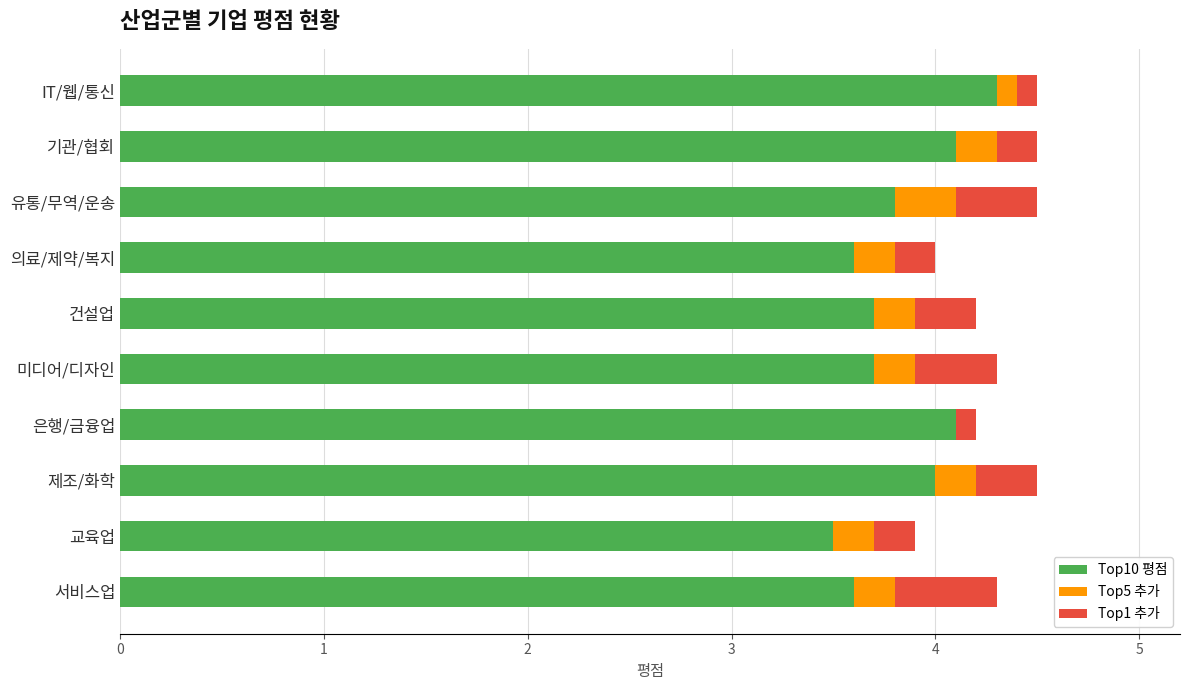

True or false: Top10 평점 has a value of 3.5 at 교육업.

True